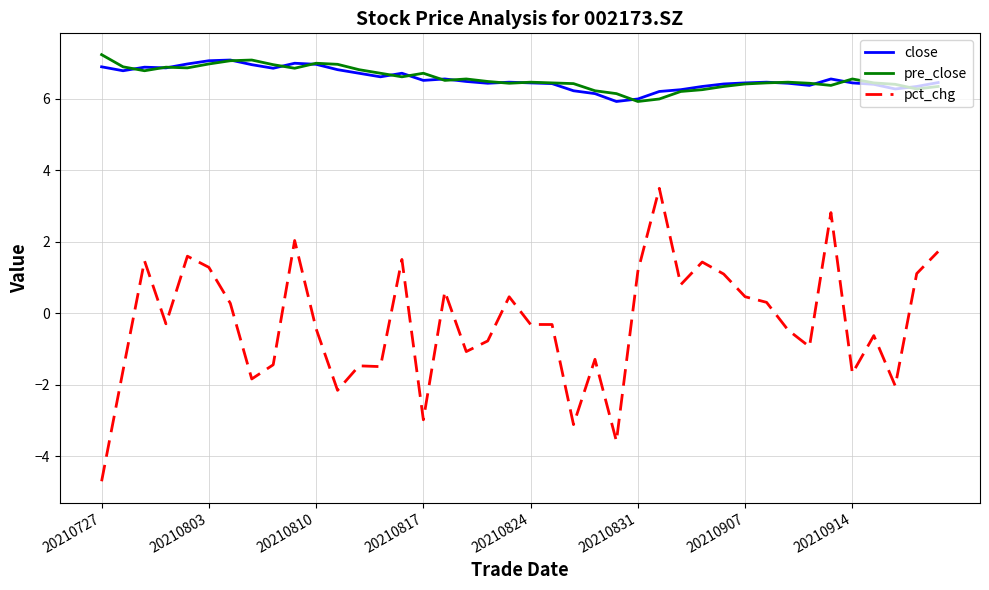

Does the chart display data point markers on the line(s)?

No